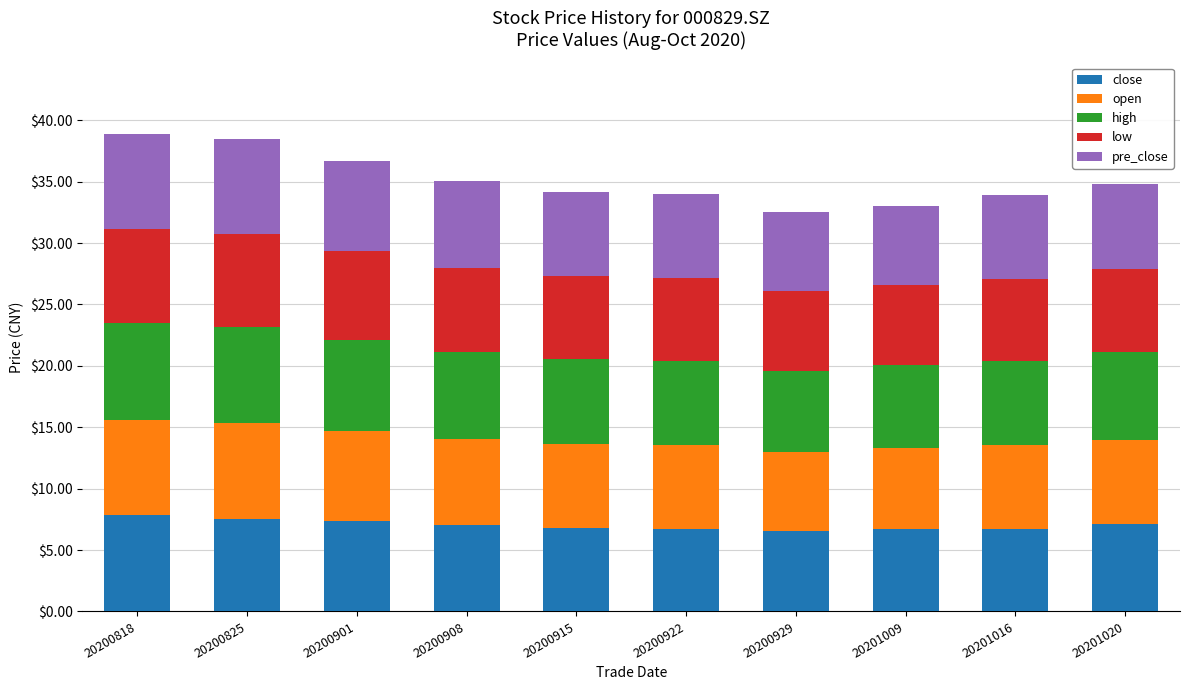

What is the total value across all series at 20200929?

32.5